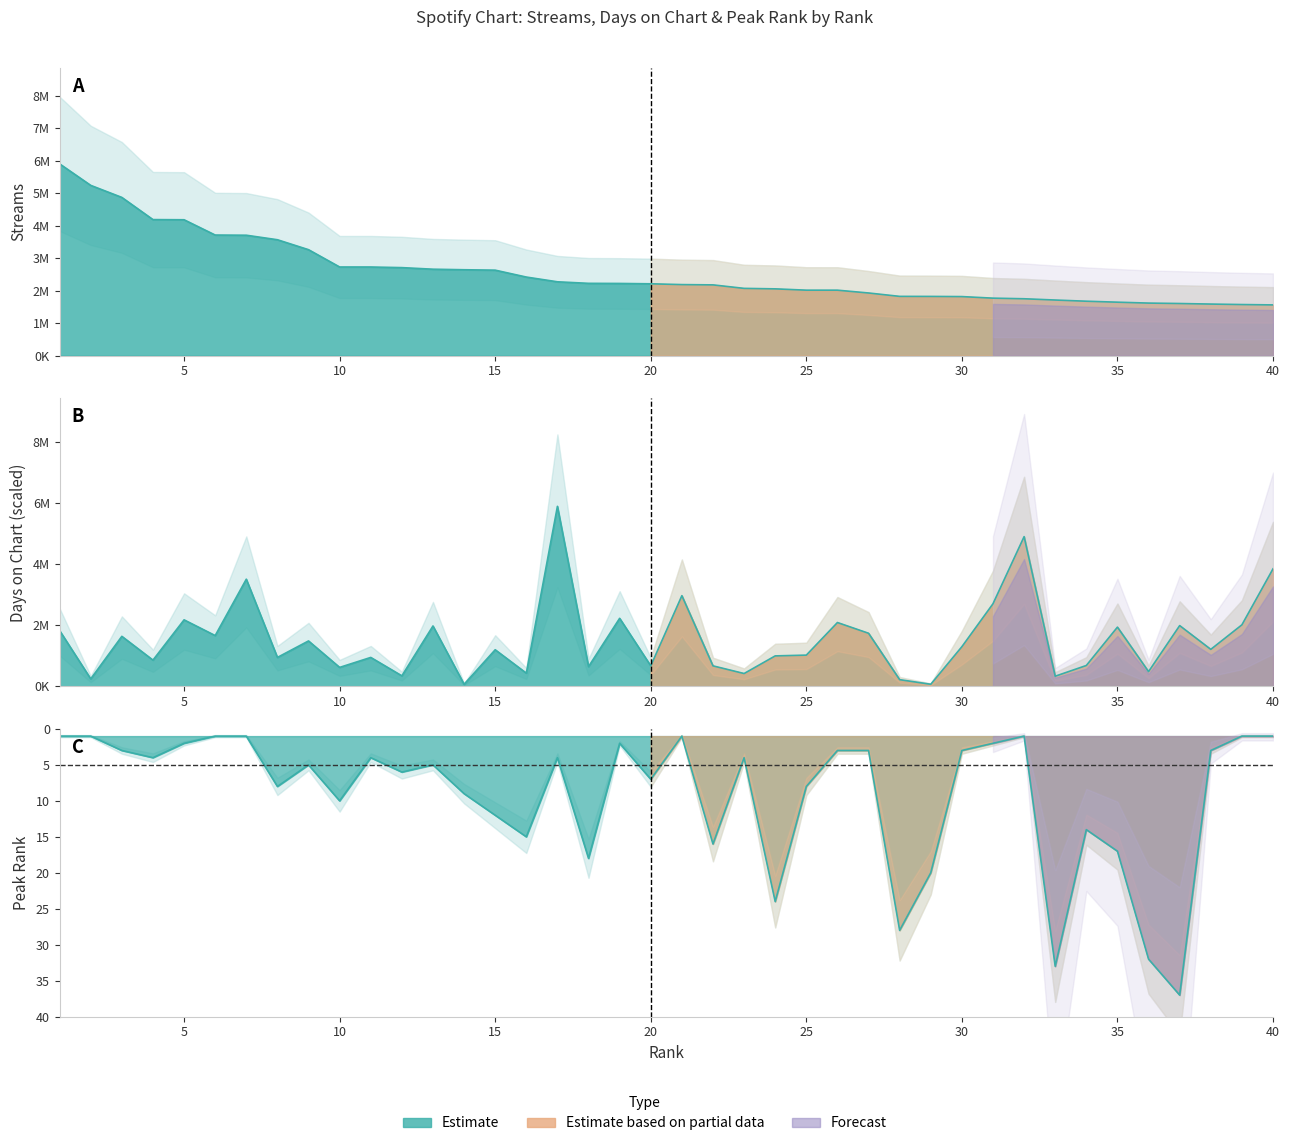

Reading right to left, list all the values displayed in this chart.

streams: 40=1562090.0	39=1573141.0	38=1587711.0	37=1604899.0	36=1617985.0	35=1645850.0	34=1675455.0	33=1711888.0	32=1751062.0	31=1769585.0	30=1817892.0	29=1822825.0	28=1824436.0	27=1928684.0	26=2014933.0	25=2015163.0	24=2055760.0	23=2070449.0	22=2177976.0	21=2186748.0	20=2211103.0	19=2221885.0	18=2225425.0	17=2272823.0	16=2418640.0	15=2630727.0	14=2643432.0	13=2660074.0	12=2708649.0	11=2727689.0	10=2727946.0	9=3260274.0	8=3566108.0	7=3704961.0	6=3710595.0	5=4180609.0	4=4185645.0	3=4867491.0	2=5237835.0	1=5899352.0
days_on_chart: 40=3849044.2	39=2012572.1	38=1207543.3	37=1987415.0	36=477985.9	35=1937100.7	34=679243.1	33=327043.0	32=4905644.5	31=2704393.8	30=1295593.3	29=62892.9	28=213835.8	27=1735843.4	26=2088043.6	25=1018864.6	24=993707.5	23=415093.0	22=666664.5	21=2968543.9	20=666664.5	19=2226407.9	18=641507.4	17=5899352.0	16=427671.6	15=1194964.7	14=62892.9	13=1974836.4	12=339621.5	11=943393.2	10=616350.2	9=1484271.9	8=943393.2	7=3509422.6	6=1660372.0	5=2176093.6	4=855343.1	3=1635214.8	2=238992.9	1=1823893.5
peak_rank: 40=1.0	39=1.0	38=3.0	37=37.0	36=32.0	35=17.0	34=14.0	33=33.0	32=1.0	31=2.0	30=3.0	29=20.0	28=28.0	27=3.0	26=3.0	25=8.0	24=24.0	23=4.0	22=16.0	21=1.0	20=7.0	19=2.0	18=18.0	17=4.0	16=15.0	15=12.0	14=9.0	13=5.0	12=6.0	11=4.0	10=10.0	9=5.0	8=8.0	7=1.0	6=1.0	5=2.0	4=4.0	3=3.0	2=1.0	1=1.0